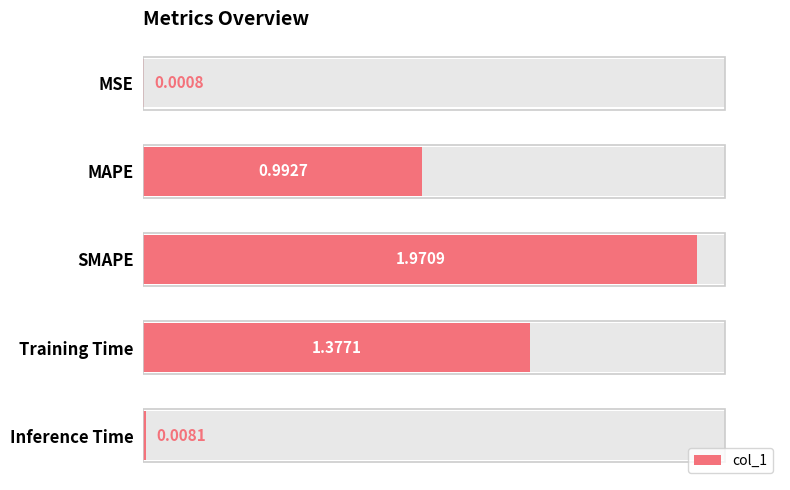

Rank the categories by value from highest to lowest.

SMAPE, Training Time, MAPE, Inference Time, MSE